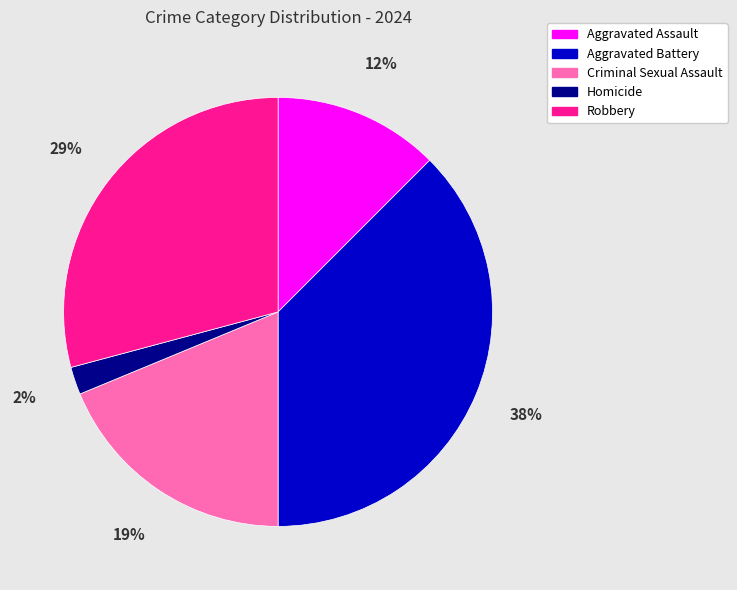

Rank the categories by value from lowest to highest.

Homicide, Aggravated Assault, Criminal Sexual Assault, Robbery, Aggravated Battery